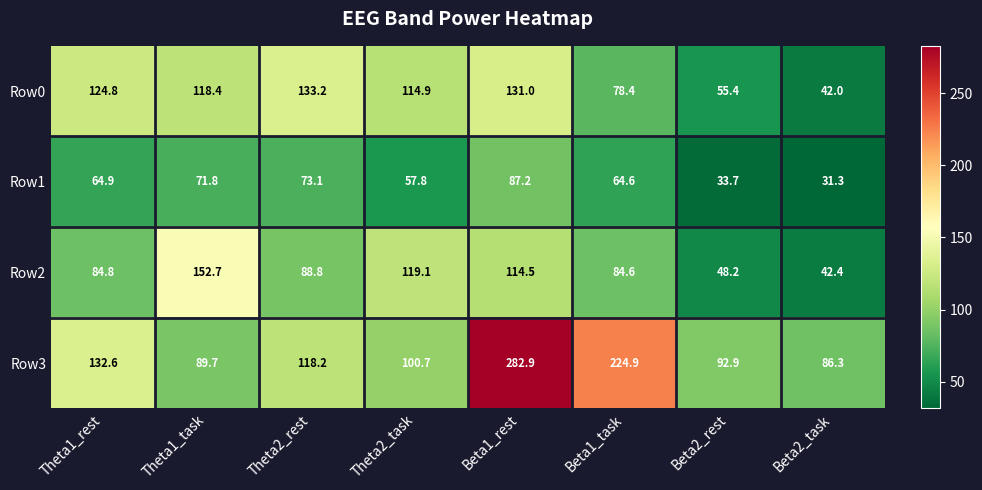

Which series changed the most between Beta2_rest and Beta2_task?

Row0